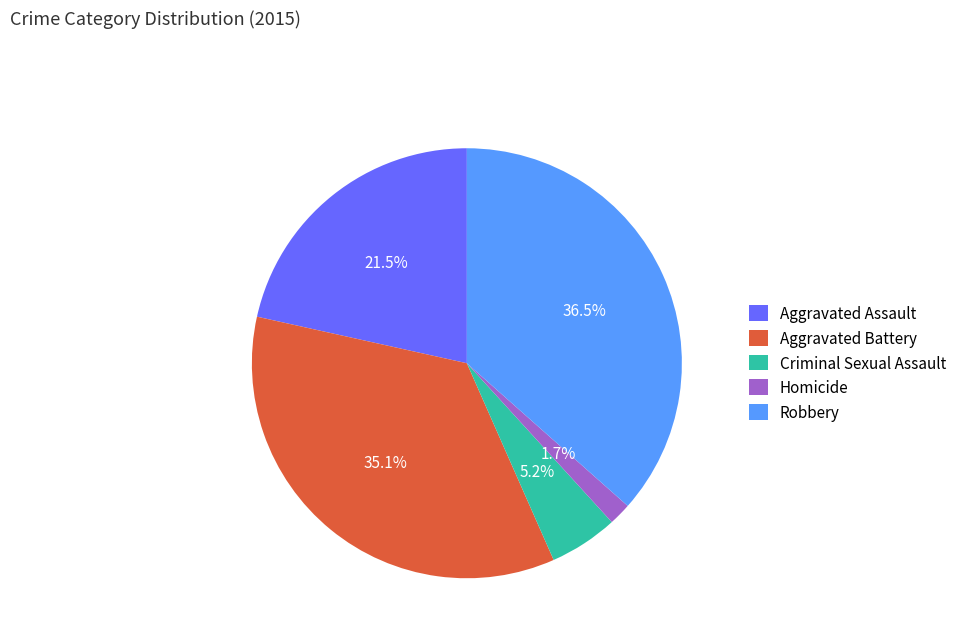

Does Aggravated Assault represent more than half of the total?

No